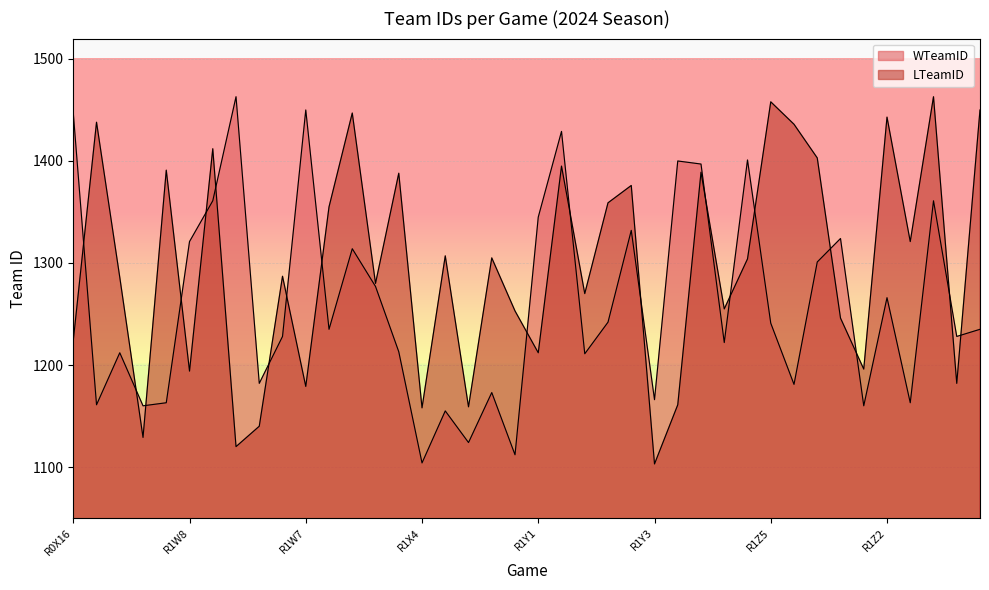

What is the total value across all series at R1X7?

2478